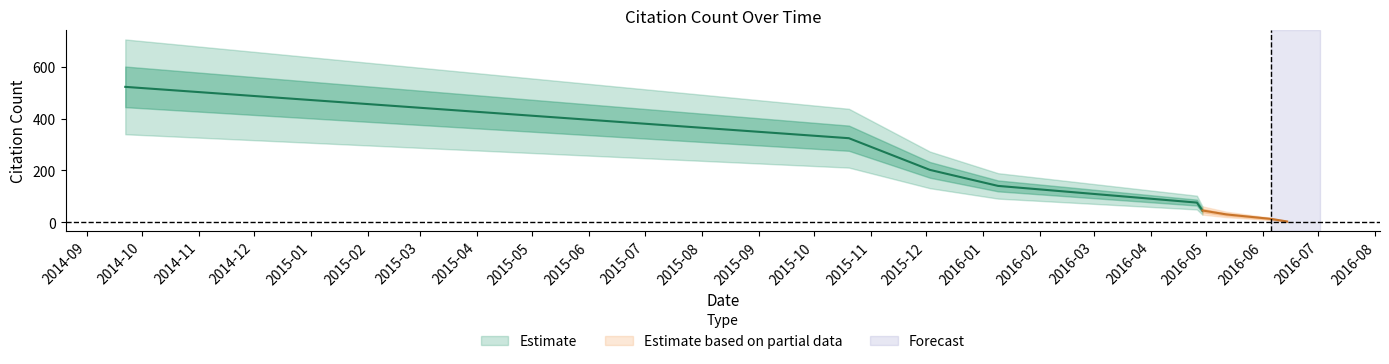

How many lines are shown in the chart?

1